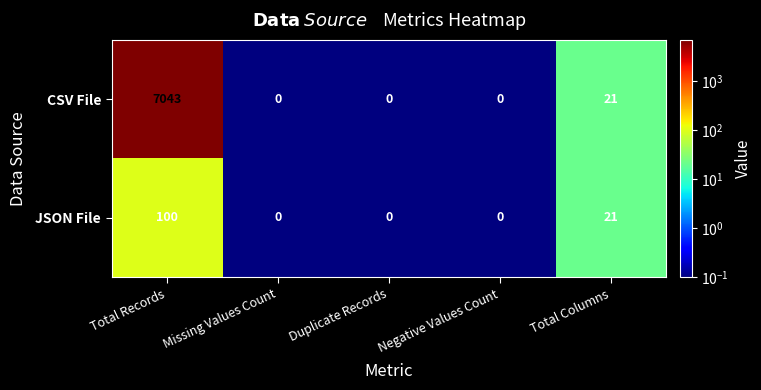

What is the difference between the maximum and second lowest values in the CSV File series?

7043